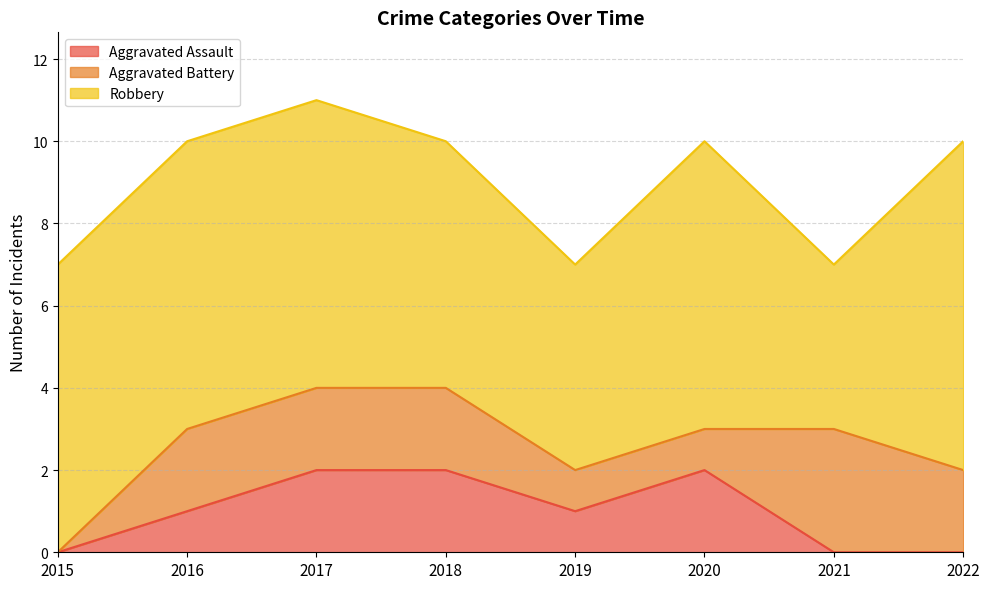

What is the difference between the highest and lowest values at 2020?

6